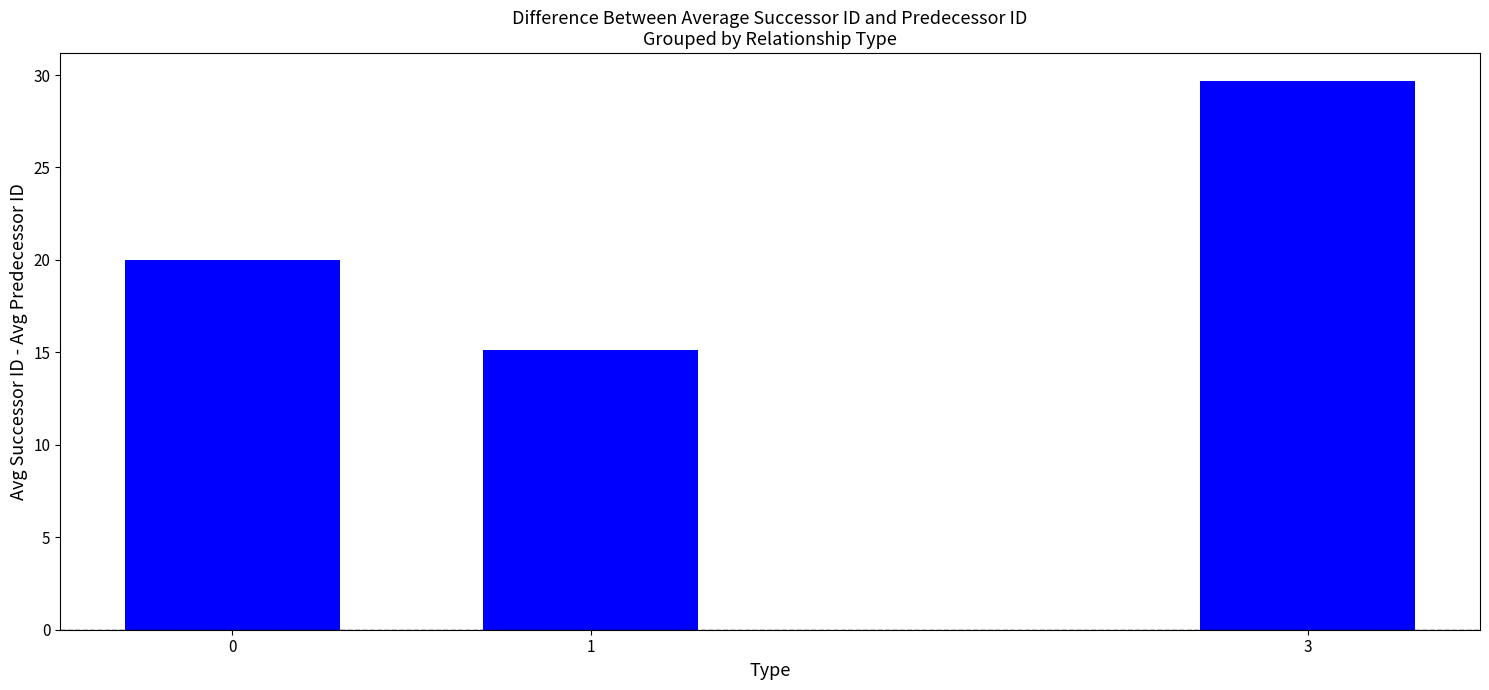

What is the sum of all values?

64.8